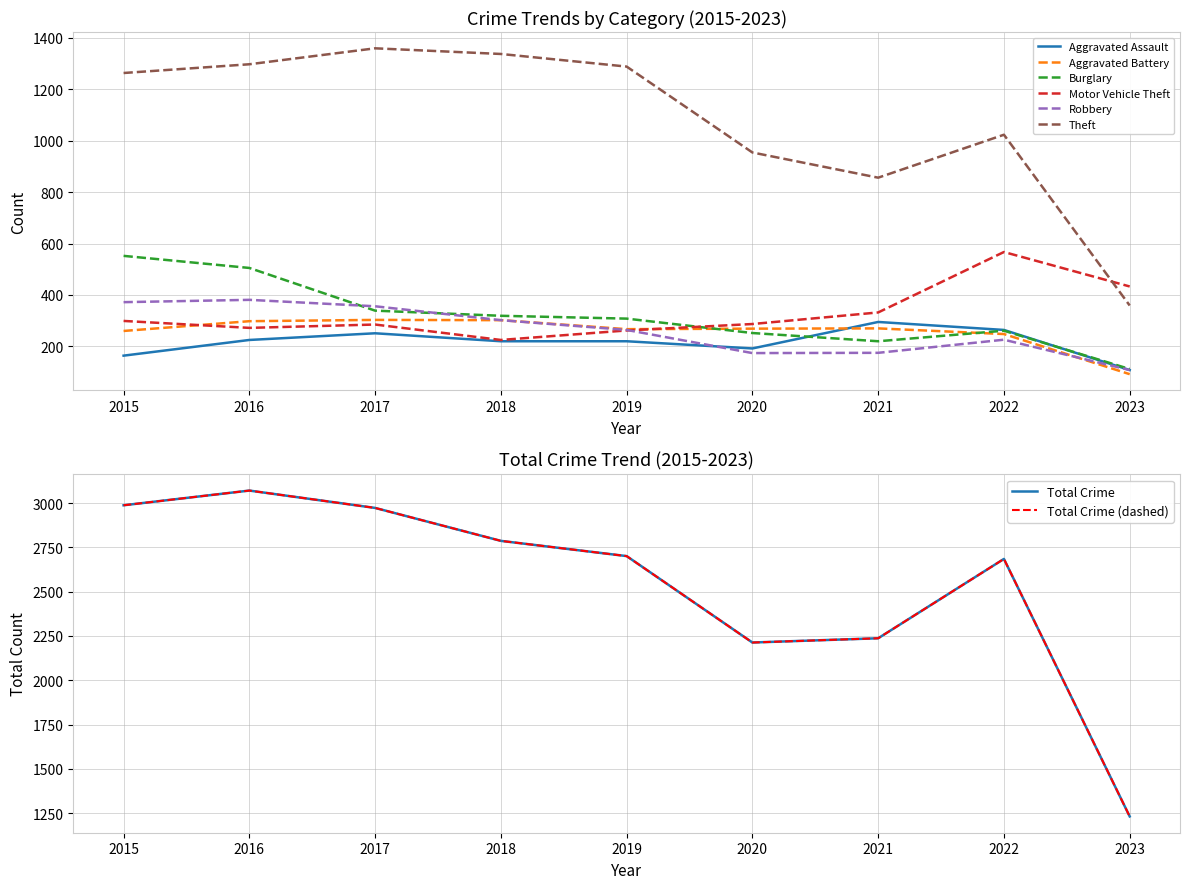

The Theft series shows 2066 at 2017. True or false?

False